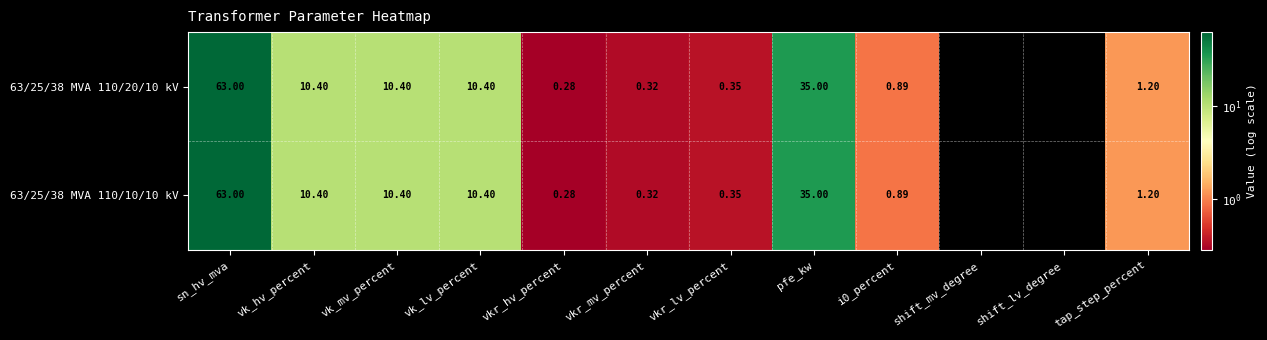

Where is 63/25/38 MVA 110/10/10 kV nearest to the value 31?

pfe_kw